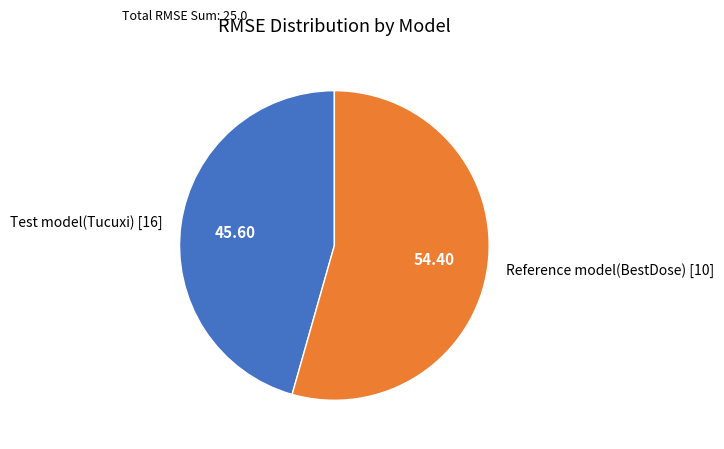

Which slice is the smallest?

Test model(Tucuxi) [16]